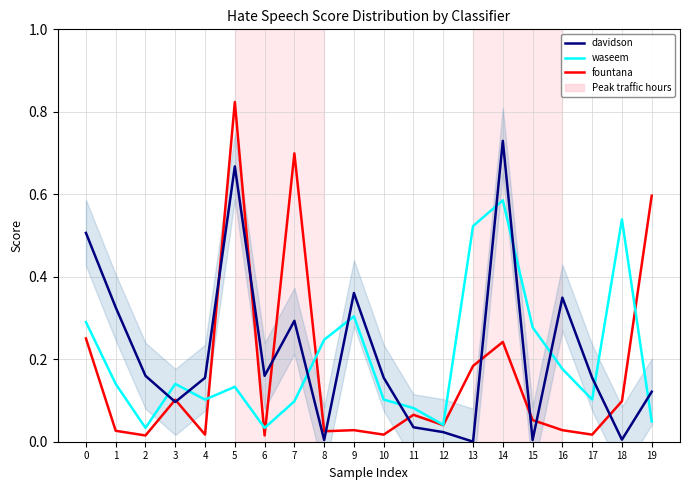

Between which two adjacent categories do davidson and fountana first intersect?

2 and 3